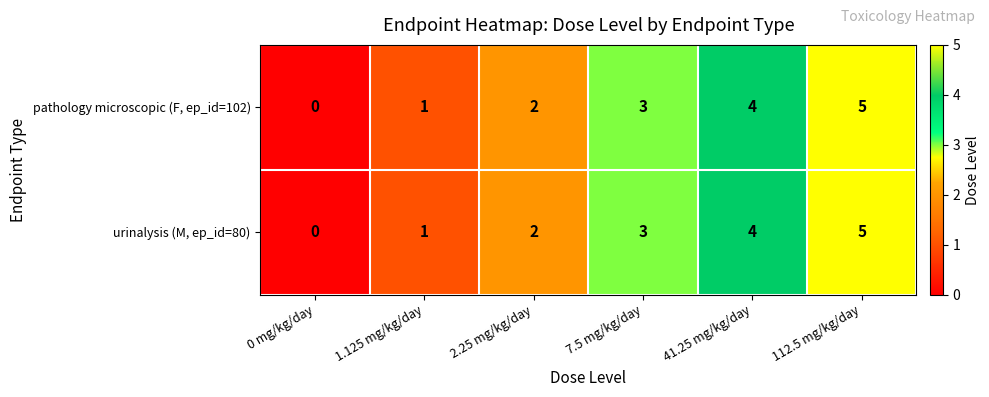

What is the difference between the maximum and minimum values in the urinalysis (M, ep_id=80) series?

5